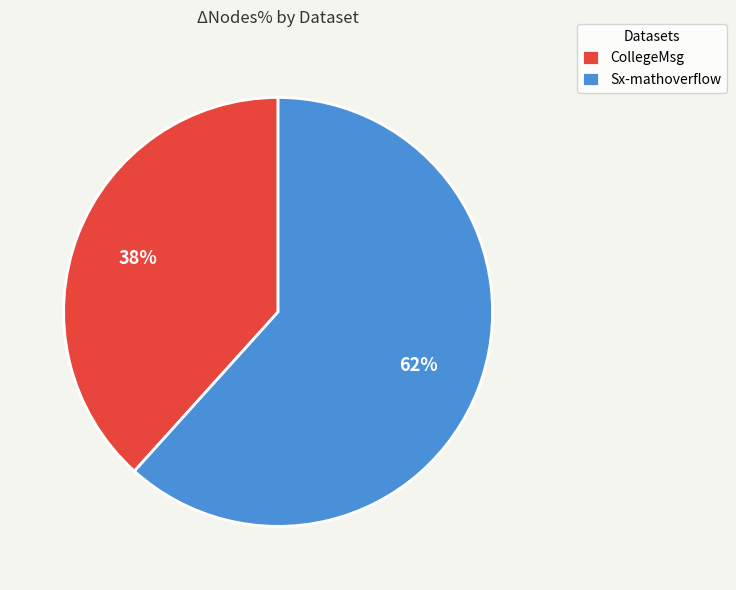

How many slices are in this pie chart?

2